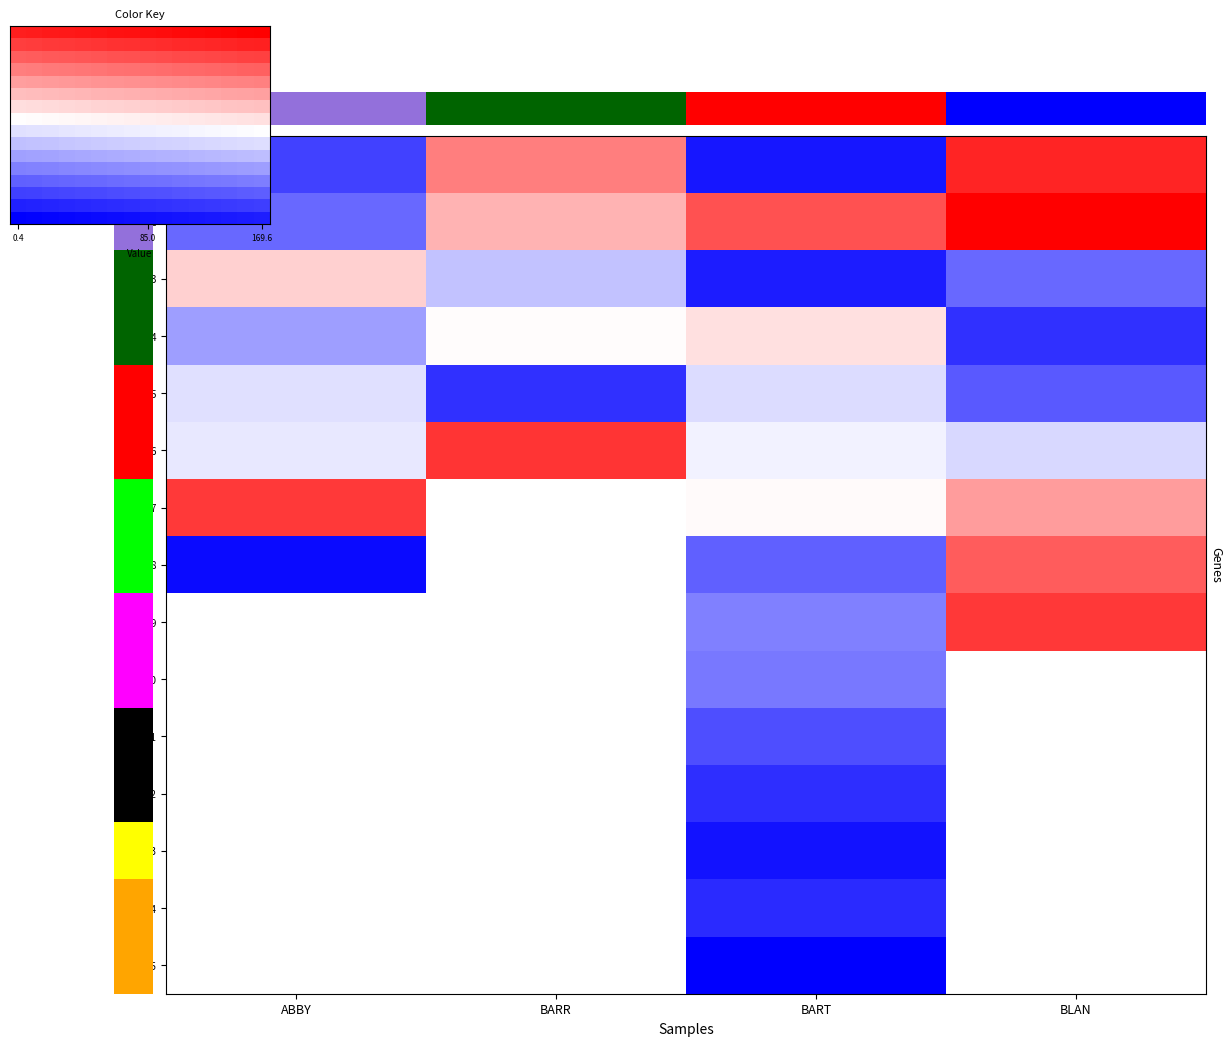

What is the difference between the highest and lowest values at 12?

0.9